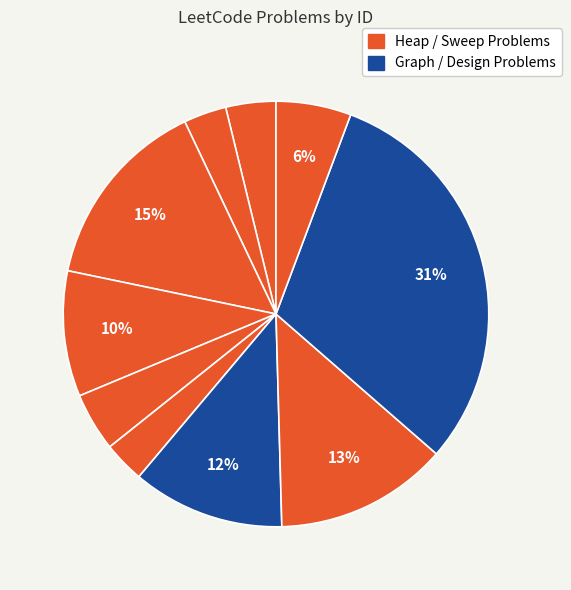

To the nearest percent, what is the average slice percentage?

10%